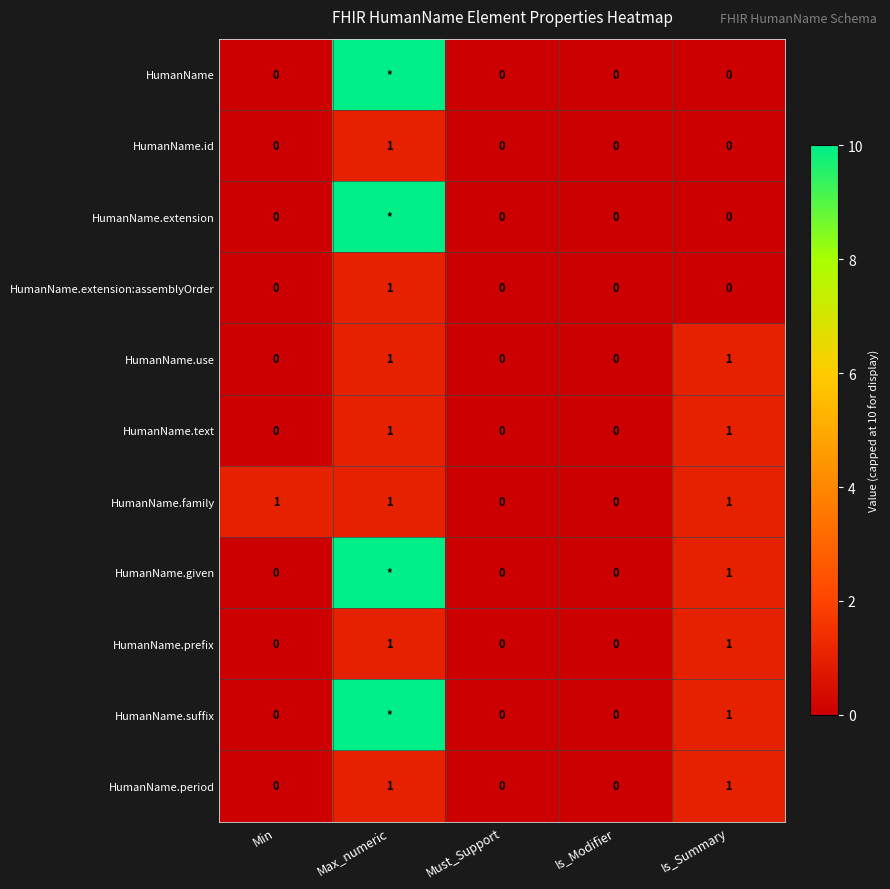

How many categories are shown in the chart?

5